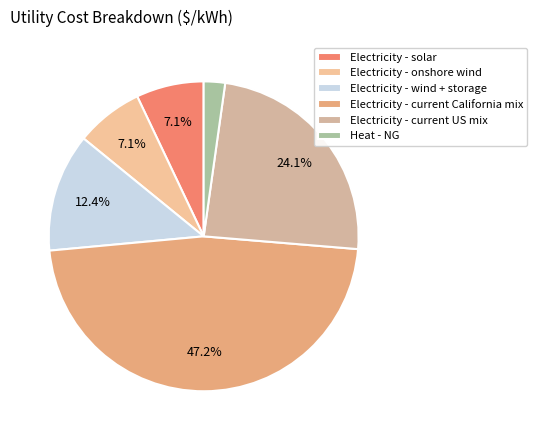

How many slices are in this pie chart?

6